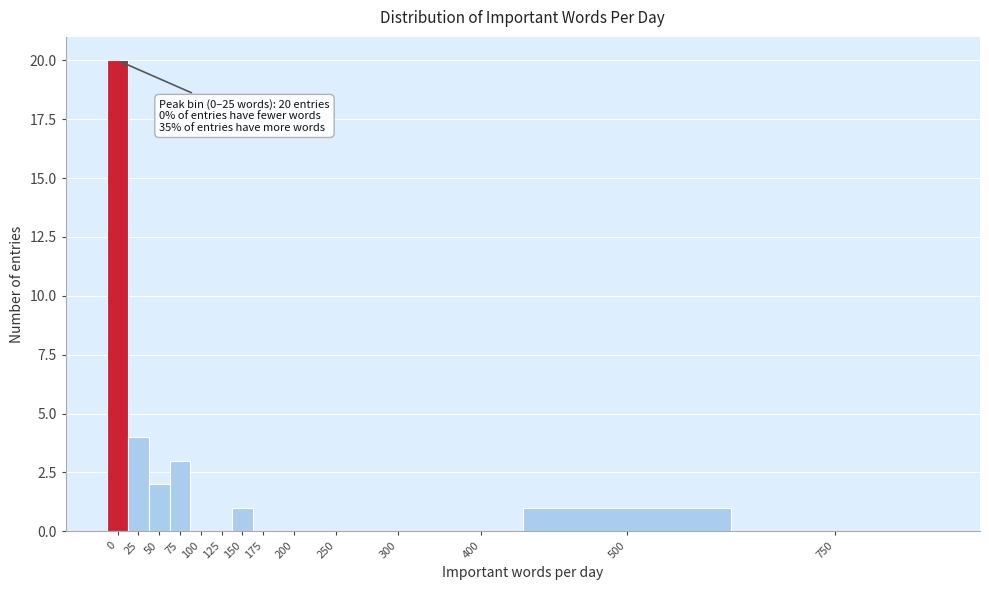

Reading left to right, what are all the values shown in this chart?

0=20	25=4	50=2	75=3	100=0	125=0	150=1	175=0	200=0	250=0	300=0	400=0	500=1	750=0